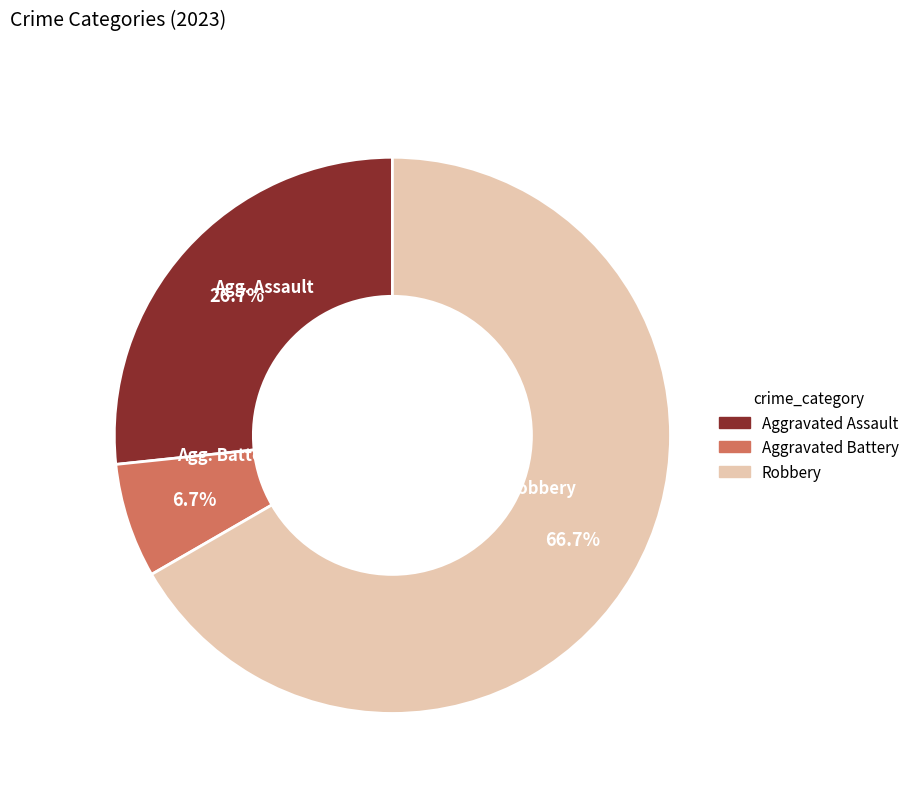

What is the majority slice?

Robbery